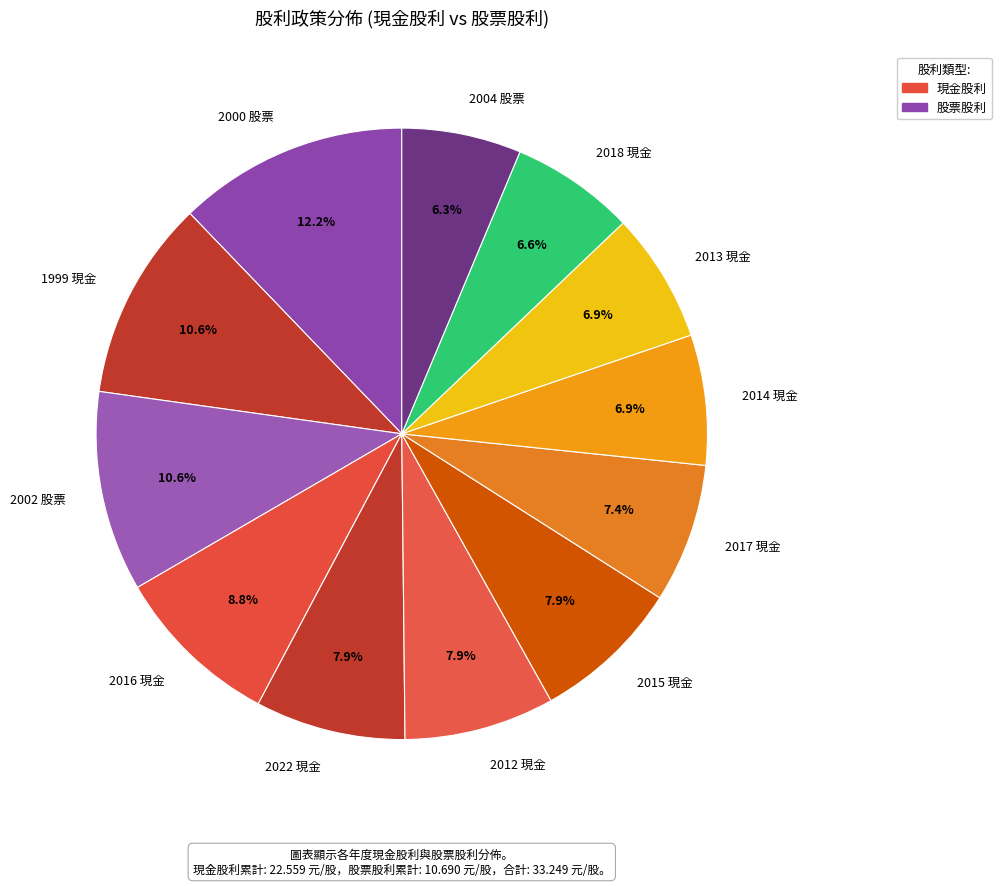

What is the largest slice in the pie chart?

2000 股票